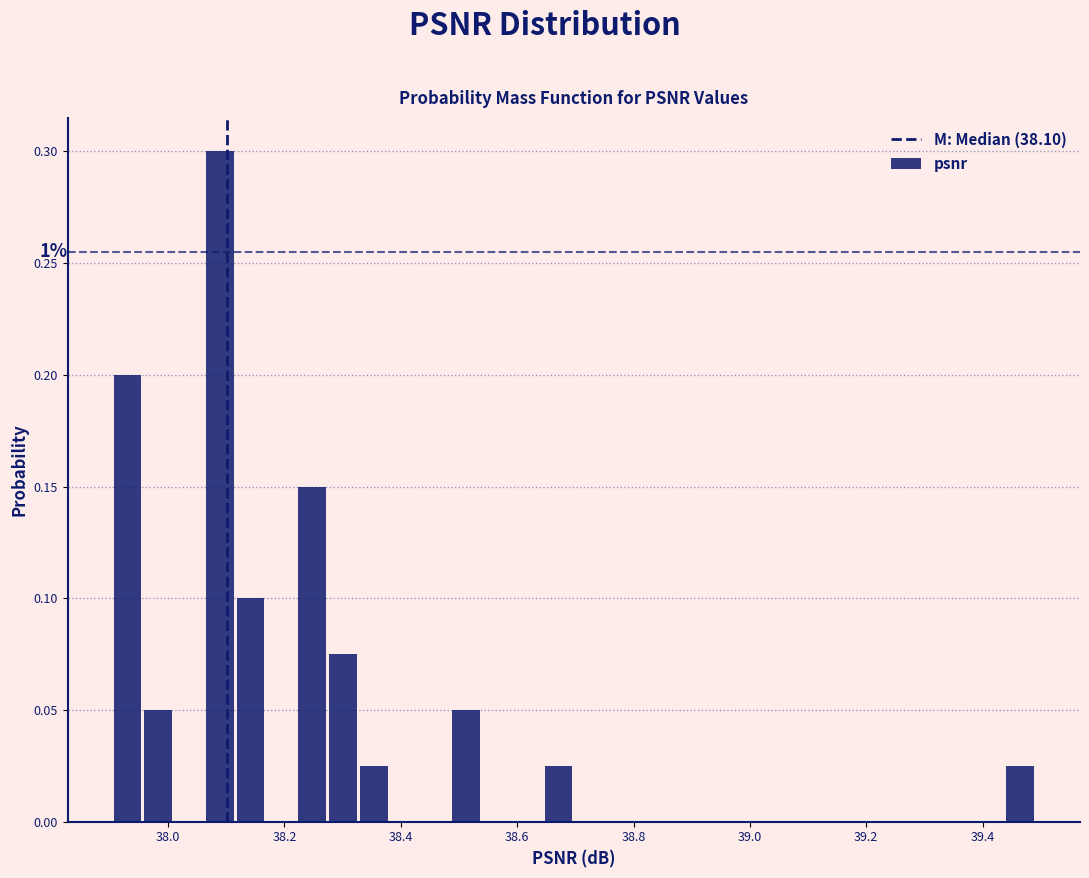

Read against the x-axis, roughly where is the centre of the tallest bar?

38.08